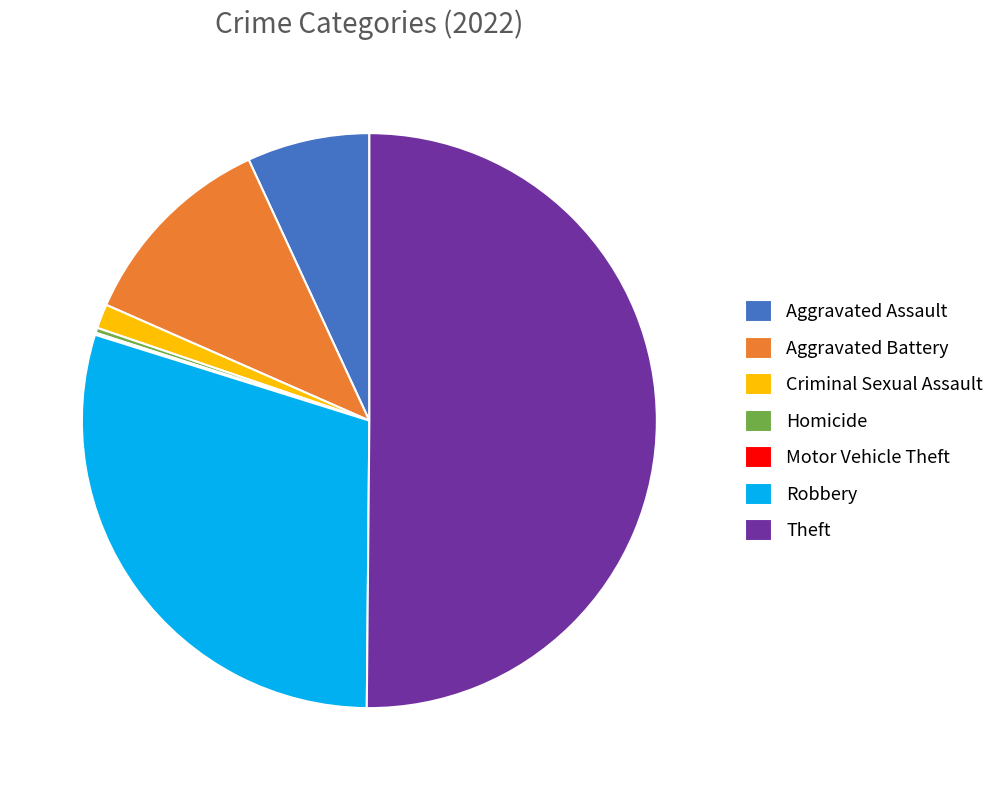

Which category has the biggest portion of the pie?

Theft